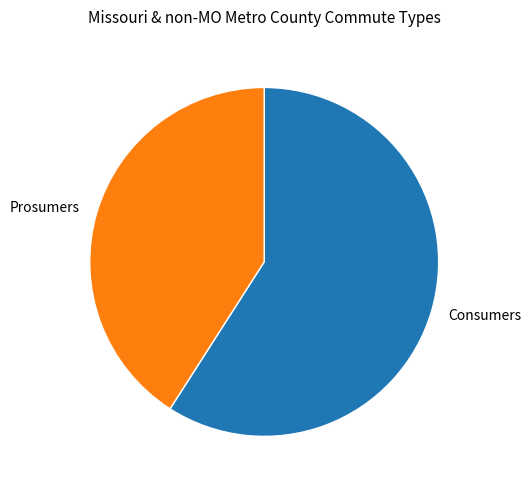

Count the number of slices in the pie.

2